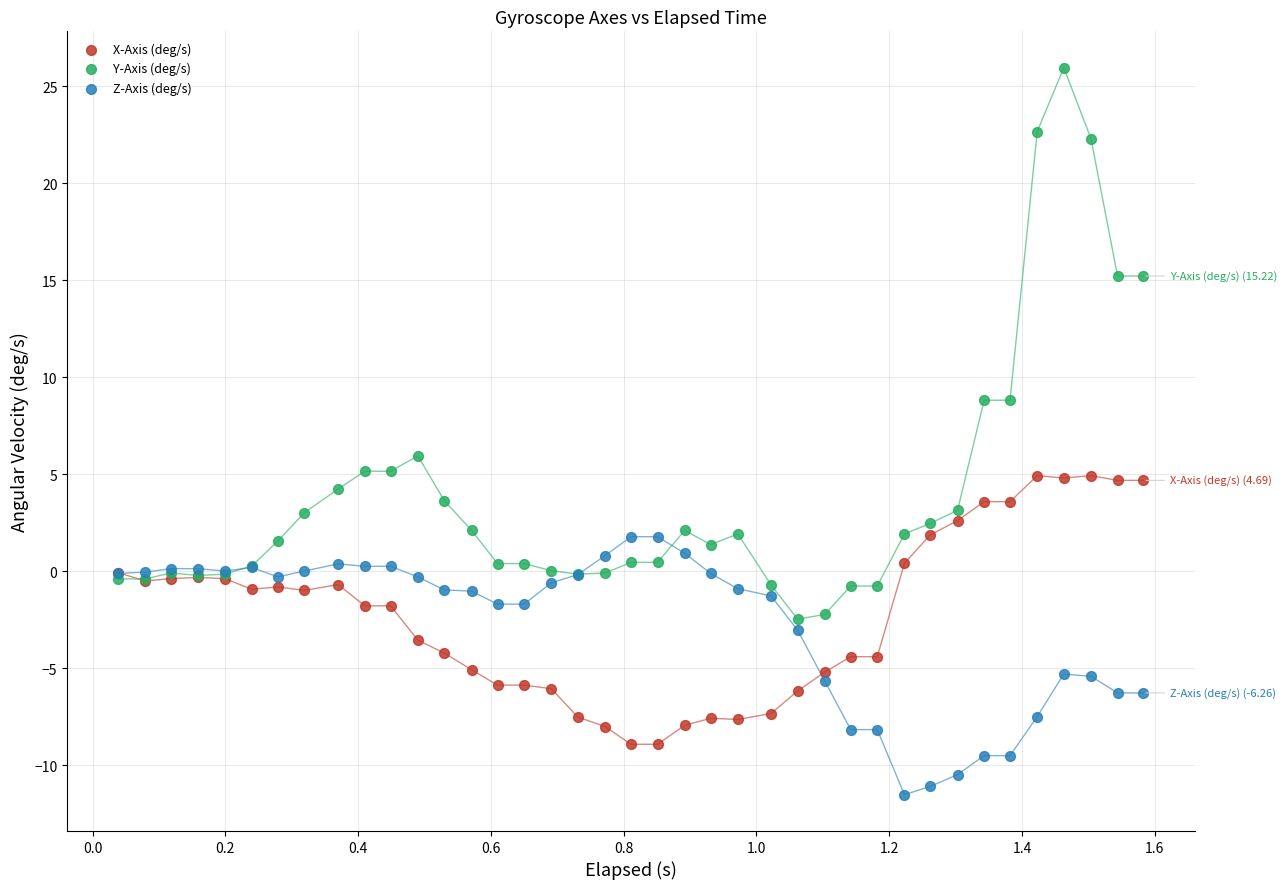

Which series has the largest Y range (max minus min)?

Y-Axis (deg/s)